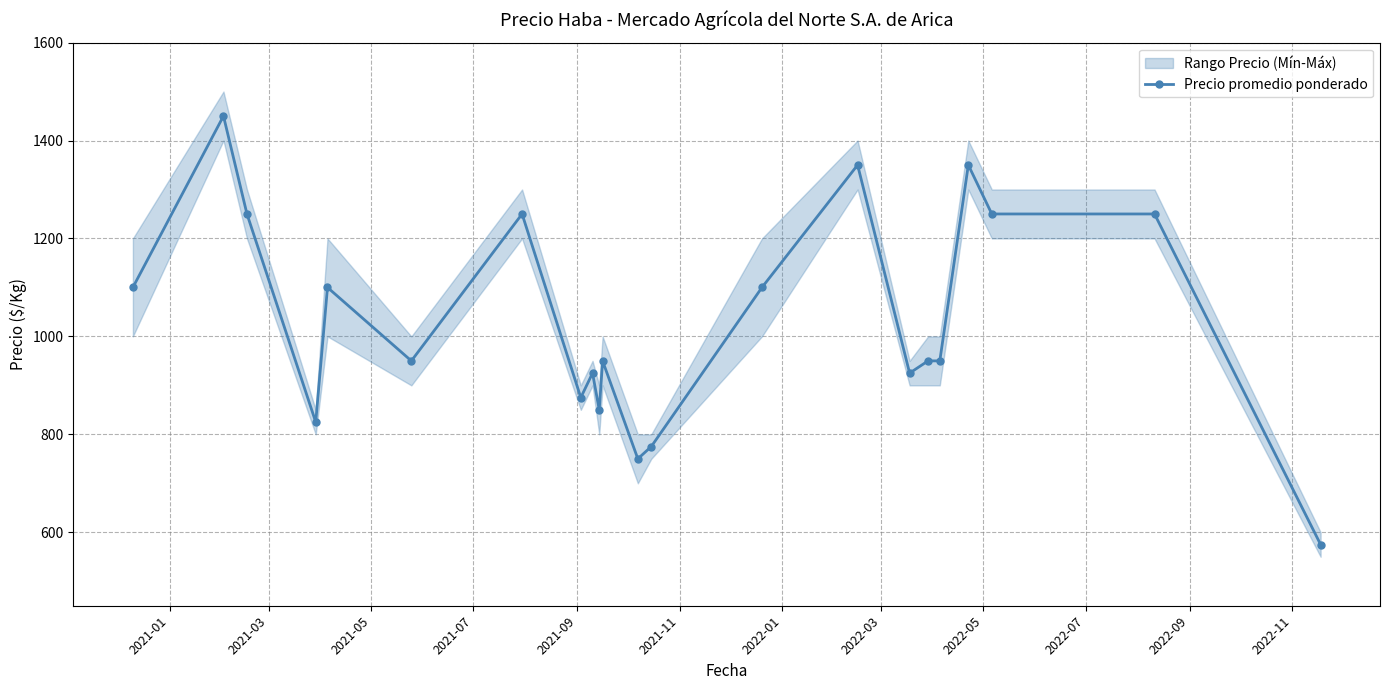

What is the highest value of the Precio promedio ponderado series?

1450